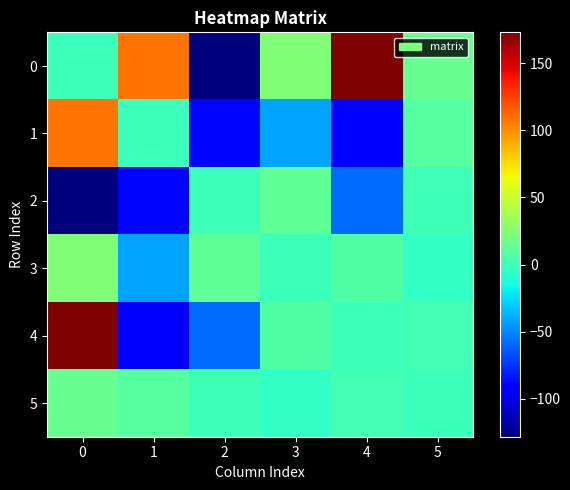

Between 1 and 0, which is larger?

1